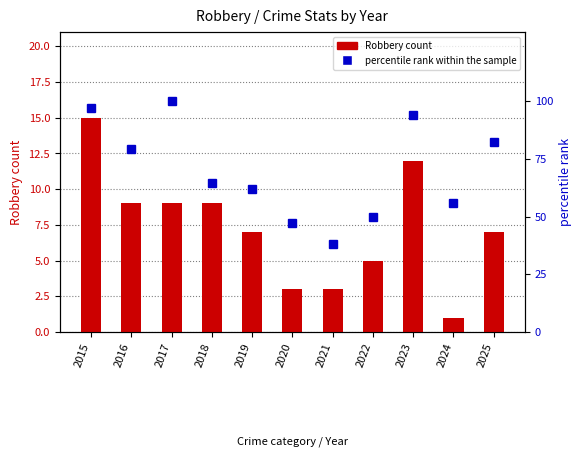

What are all the series names shown in the legend?

Robbery count, percentile rank within the sample